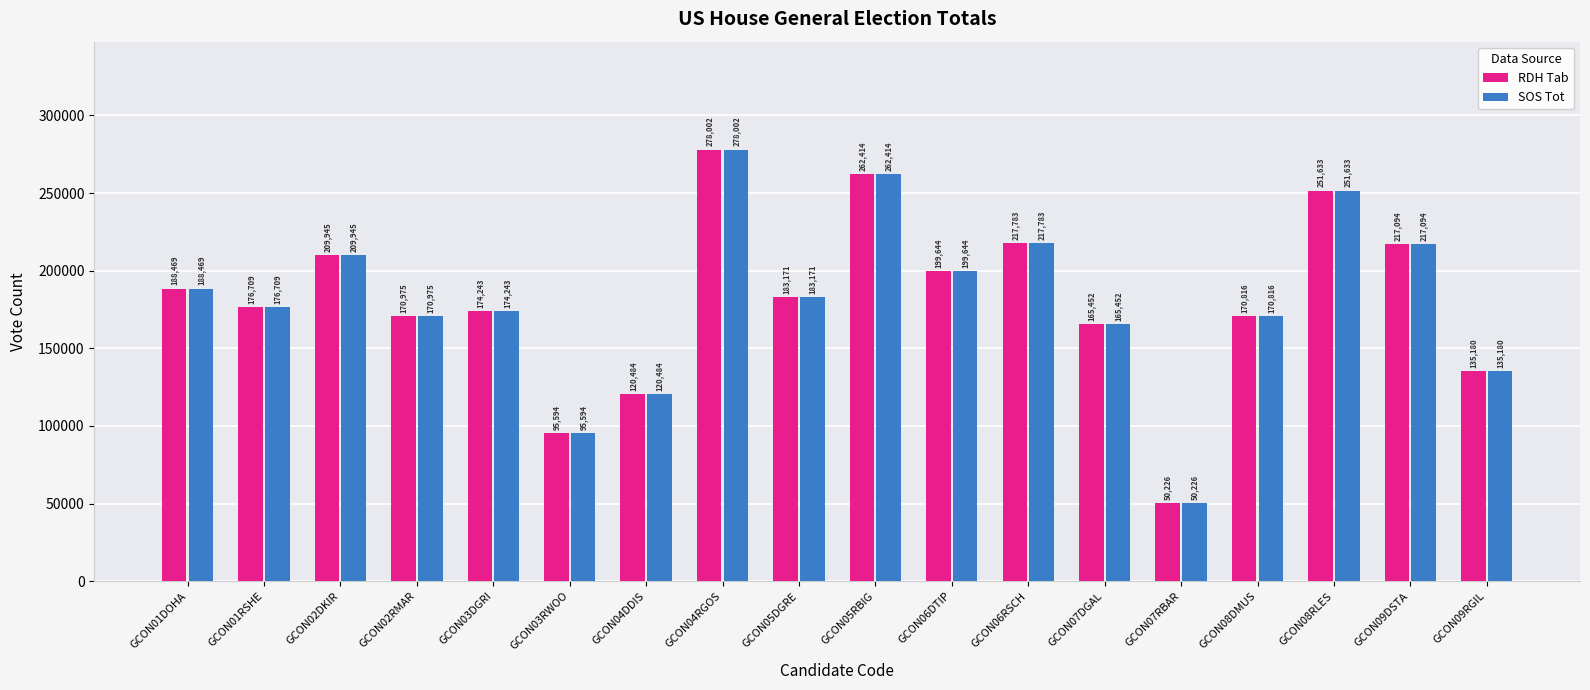

True or false: SOS Tot has a value of 61738 at GCON08RLES.

False